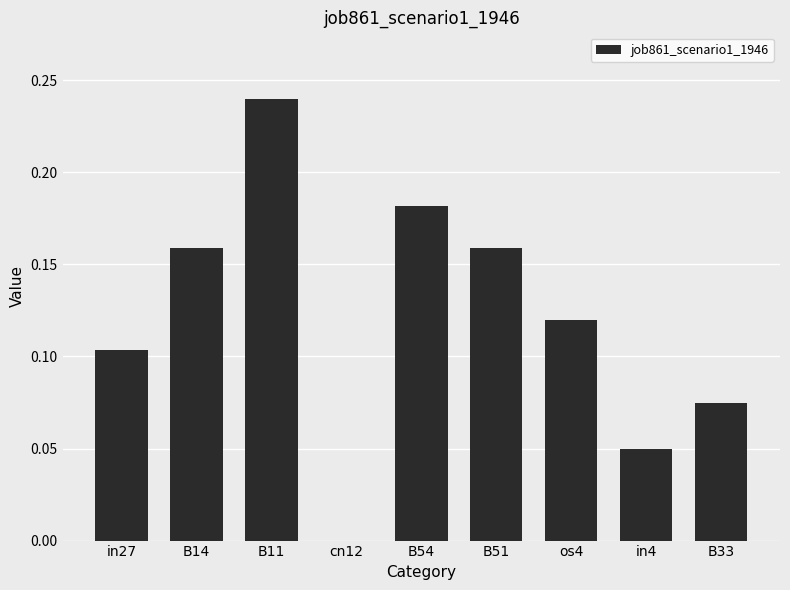

The value at cn12 is 0.0. True or false?

True